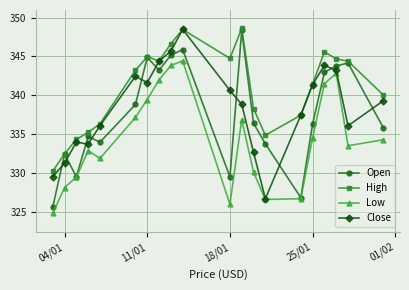

How many interior local peaks does the Open series have?

6